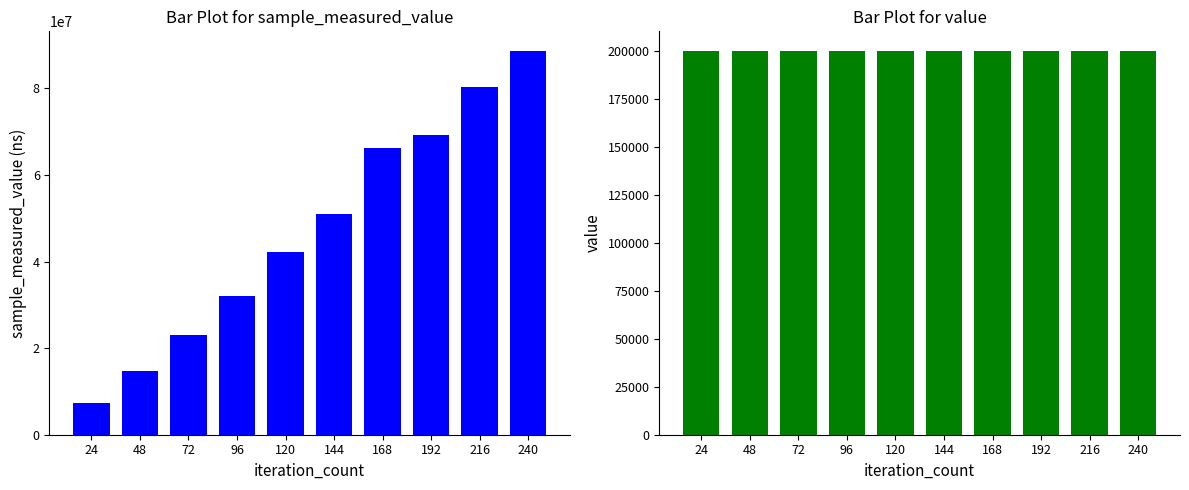

What is the difference between the sample_measured_value values at 216 and 168?

14098893